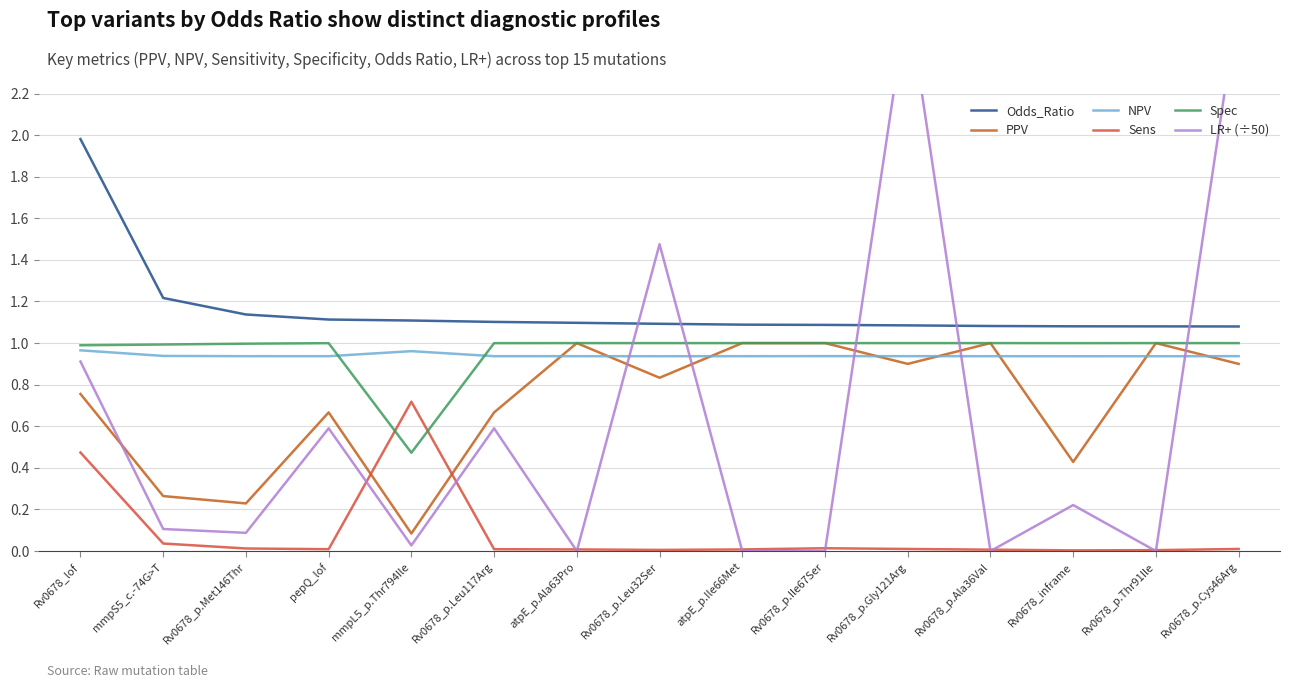

In LR+ (÷50), how many points are lower than both neighbors (excluding endpoints)?

5